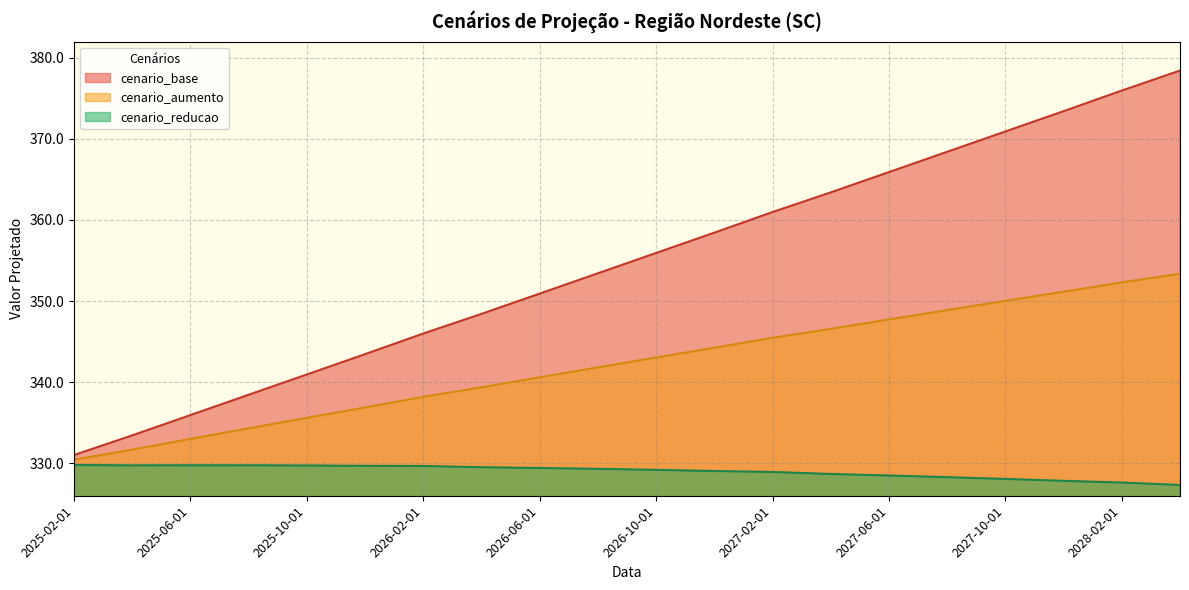

Does the chart display data point markers on the line(s)?

No